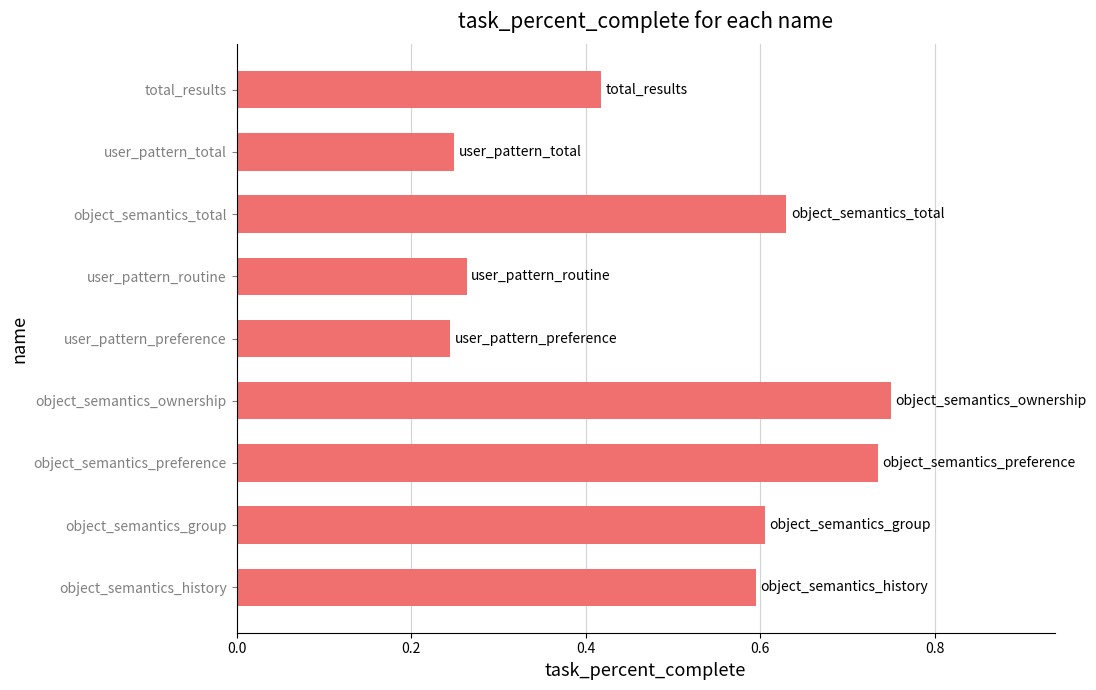

Which label corresponds to the largest value in the chart?

object_semantics_ownership